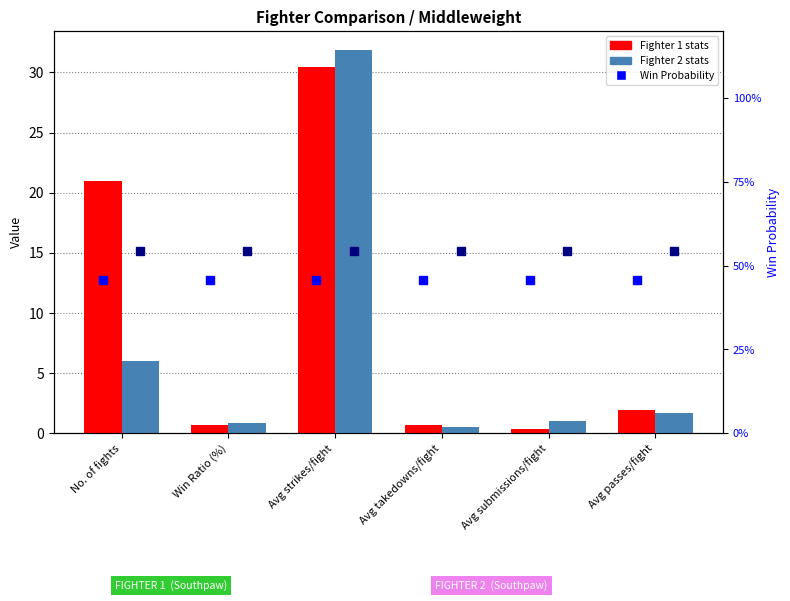

Rank the series by their maximum value, from lowest to highest.

Win Prob F1, Win Prob F2, Fighter 1, Fighter 2